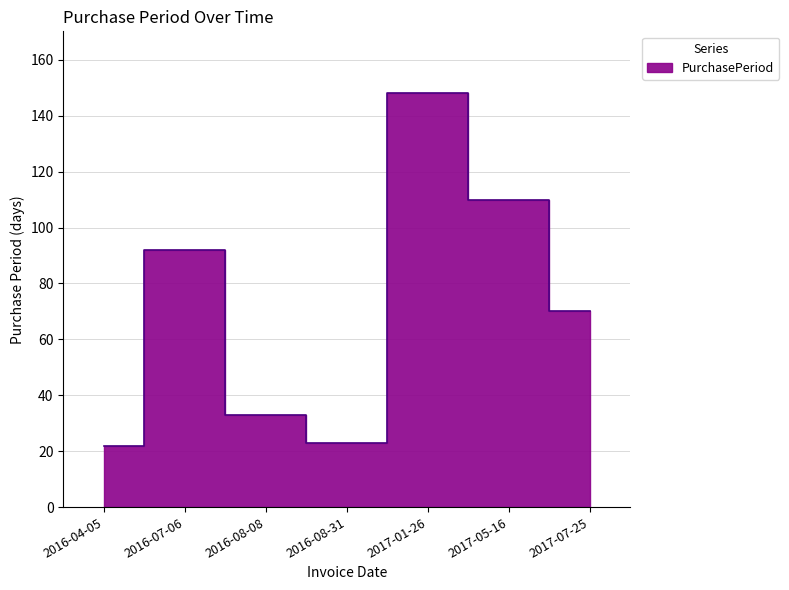

Between 2016-08-31 and 2016-04-05, which is larger?

2016-08-31